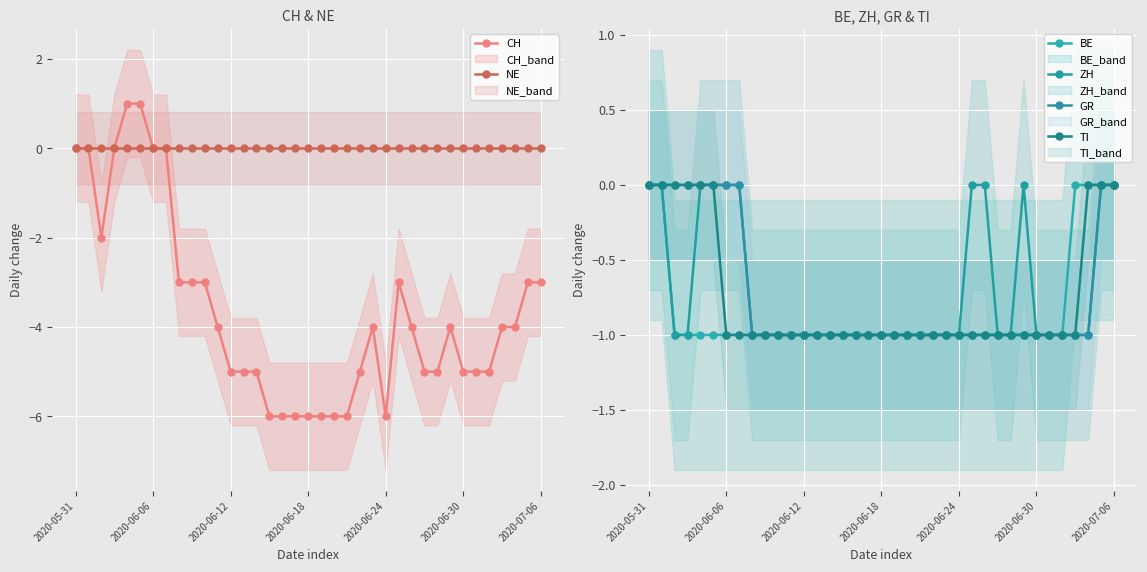

True or false: CH has more than 2 points higher than both neighbors.

True